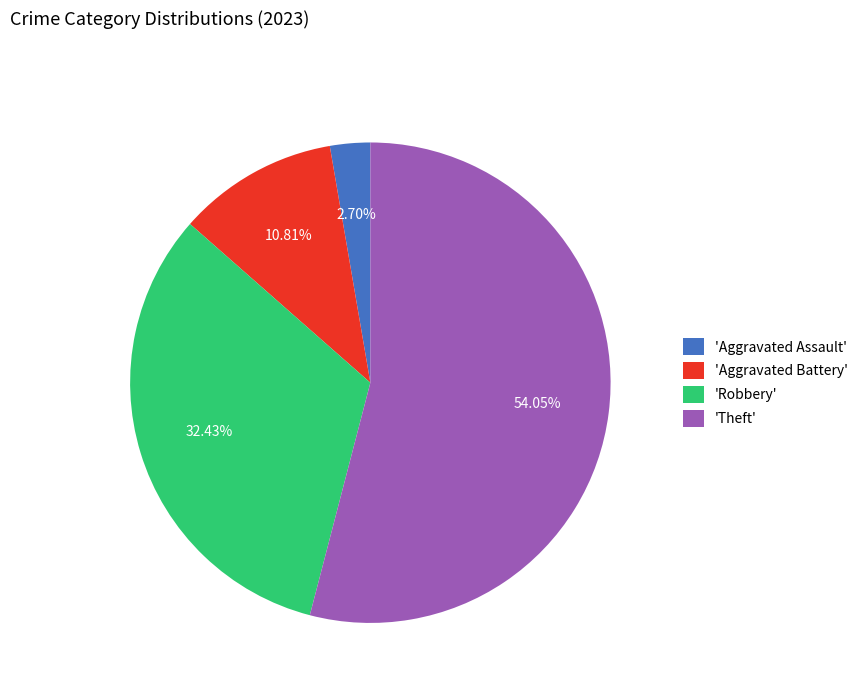

How many segments does this pie chart have?

4